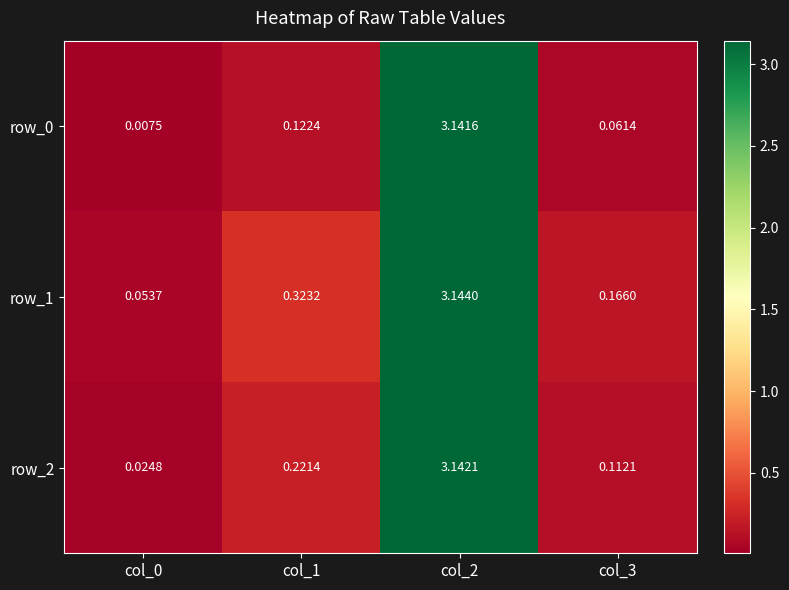

Is the value of row_0 at col_1 greater than the value of row_1 at col_2?

No